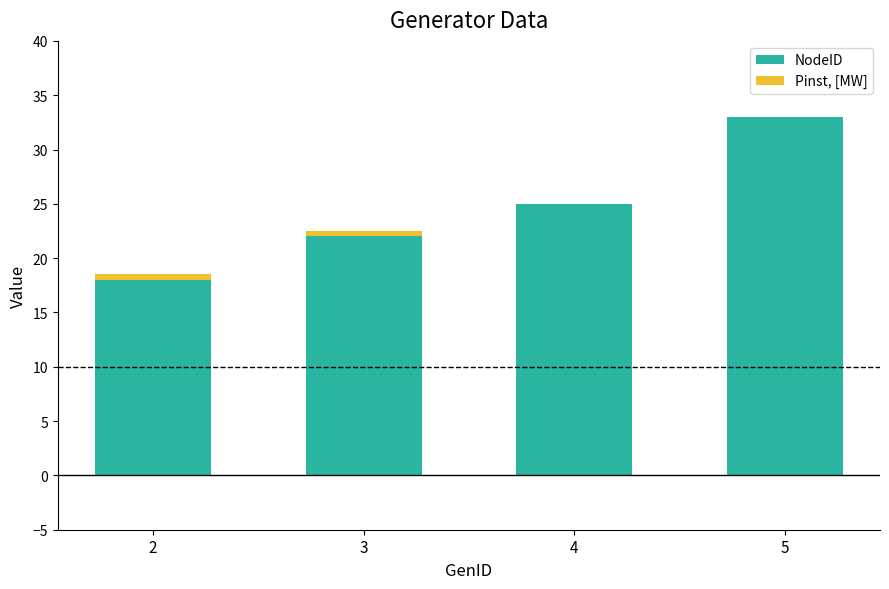

How many series are shown in this chart?

2